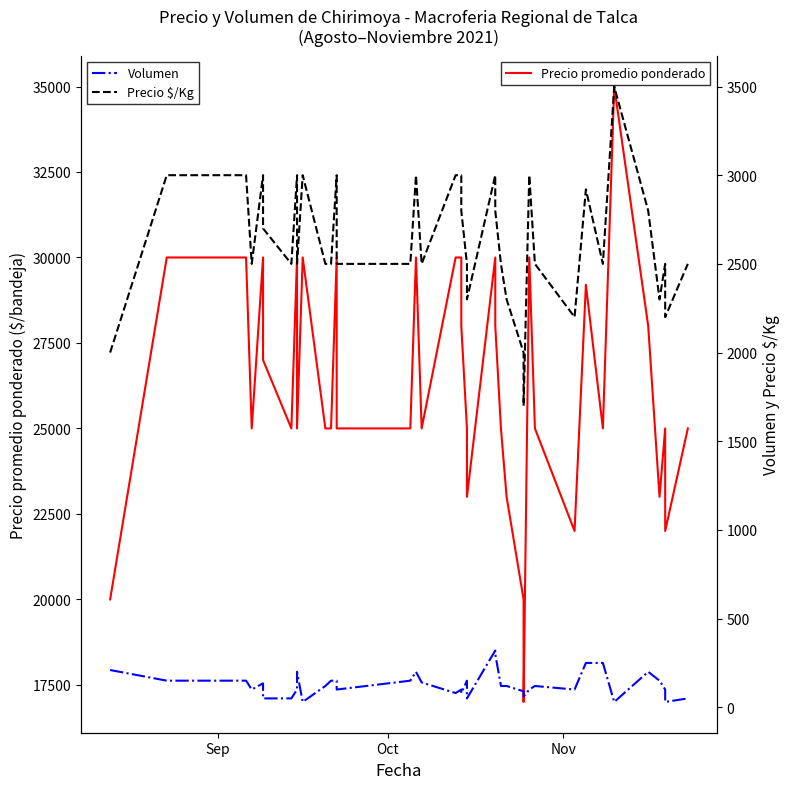

What are all the series names shown in the legend?

Precio promedio ponderado, Volumen, Precio $/Kg